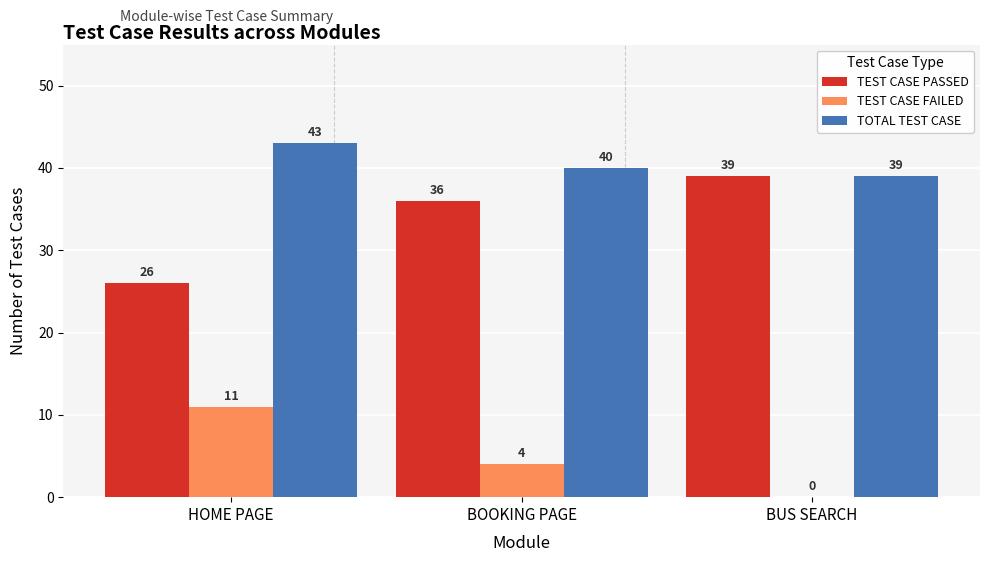

Which series changed the most between HOME PAGE and BUS SEARCH?

TEST CASE PASSED